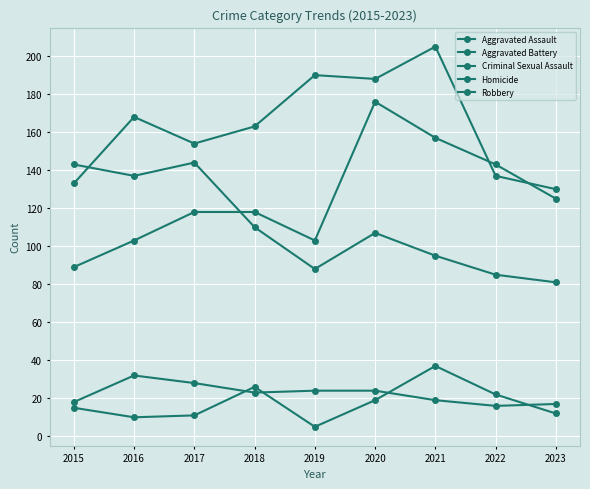

At 2023, list the series in order from smallest to largest.

Homicide, Criminal Sexual Assault, Robbery, Aggravated Assault, Aggravated Battery